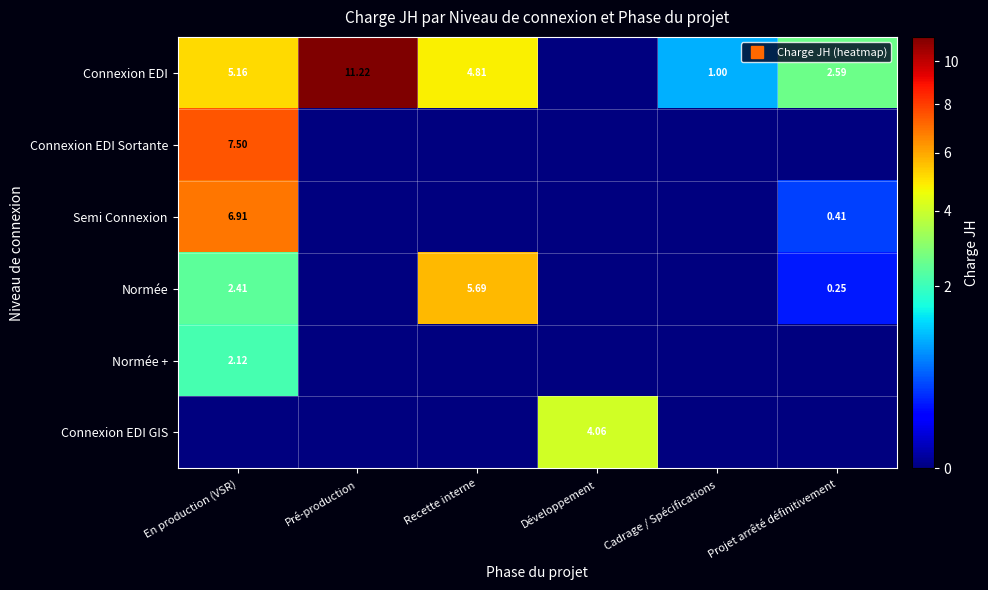

Where does the Connexion EDI series first go above 4?

En production (VSR)